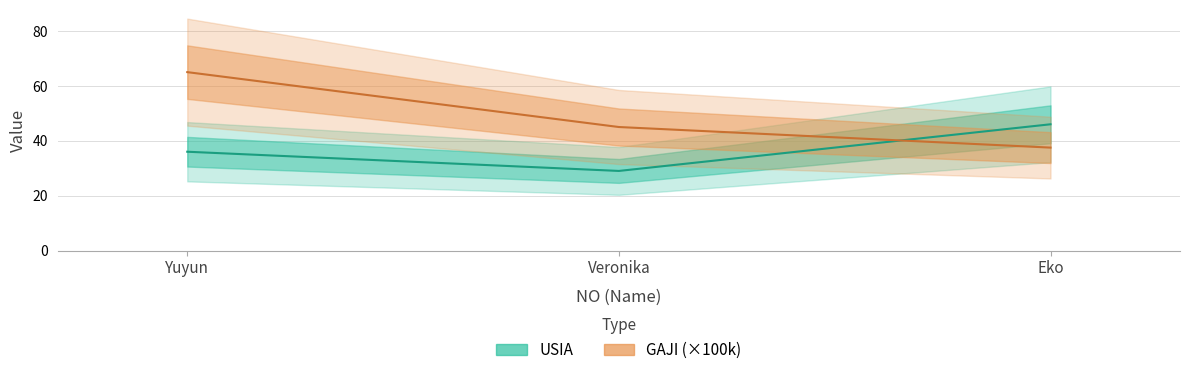

Reading right to left, what are all the values shown in this chart?

USIA: 46.0	29.0	36.0
GAJI: 37.5	45.0	65.0